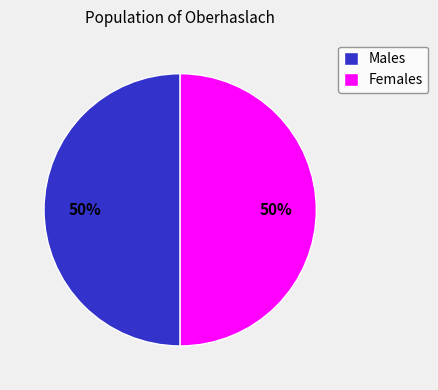

To the nearest percent, what portion does Males represent?

50%